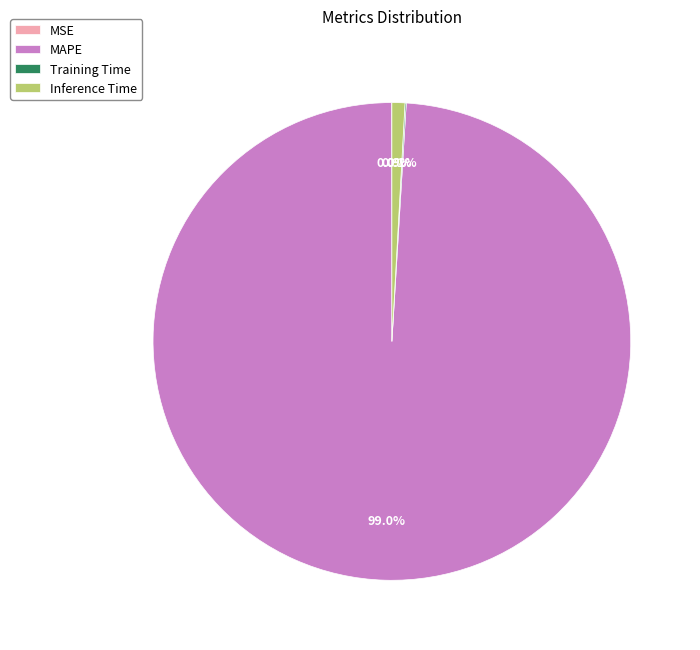

Which category accounts for the majority?

MAPE